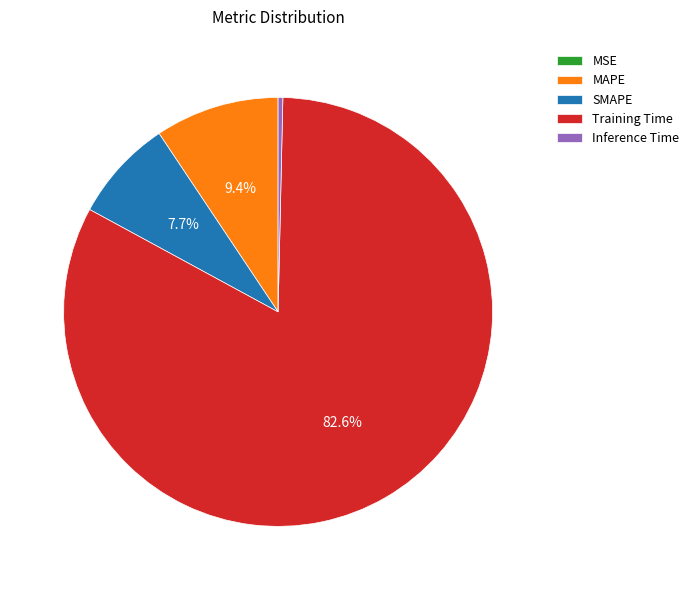

Which has a higher value, MAPE or SMAPE?

MAPE